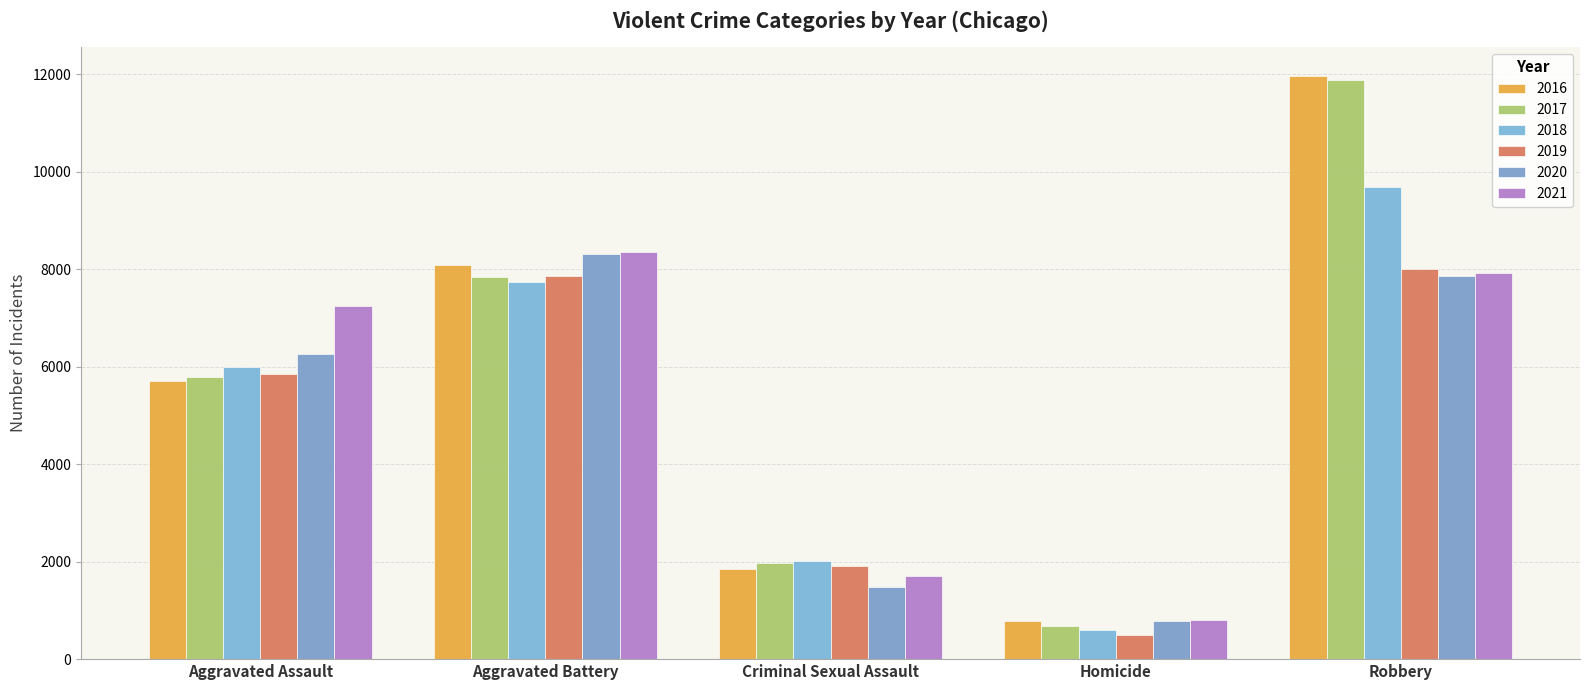

The 2018 series shows 245 at Homicide. True or false?

False